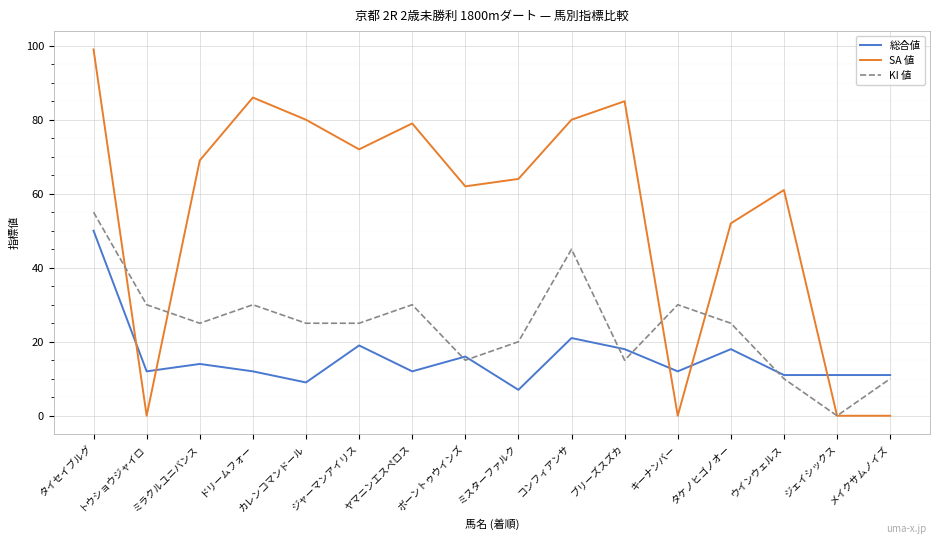

Where do SA 値 and 総合値 first cross each other?

タイセイブルグ and トウショウジャイロ